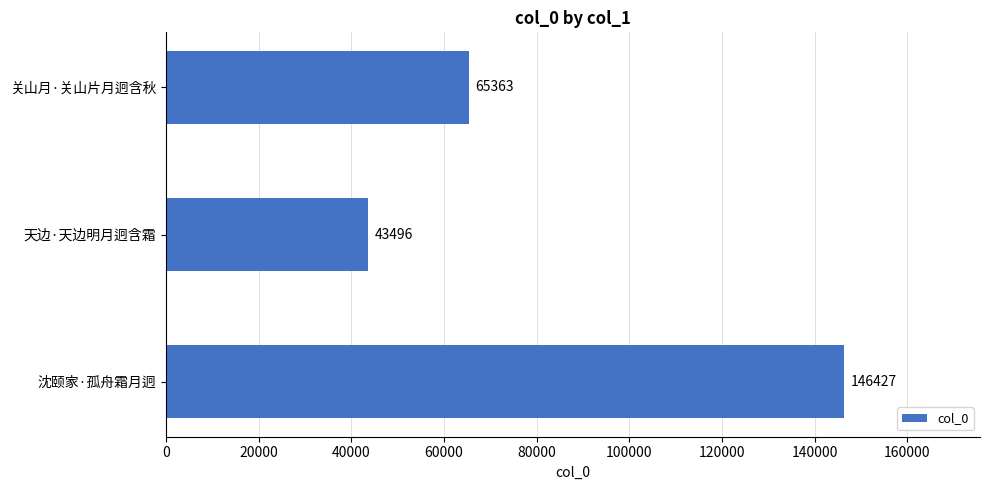

Approximately how many times larger is the value at 天边·天边明月迥含霜 compared to 关山月·关山片月迥含秋?

0.7